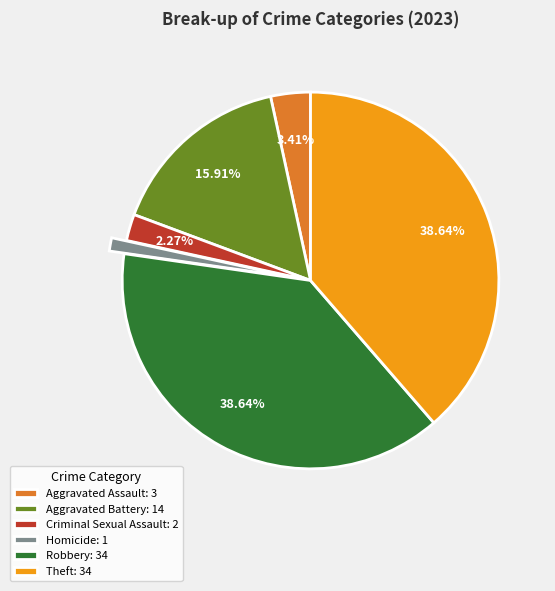

What is the ratio of the value at Aggravated Battery to the value at Criminal Sexual Assault?

7.0